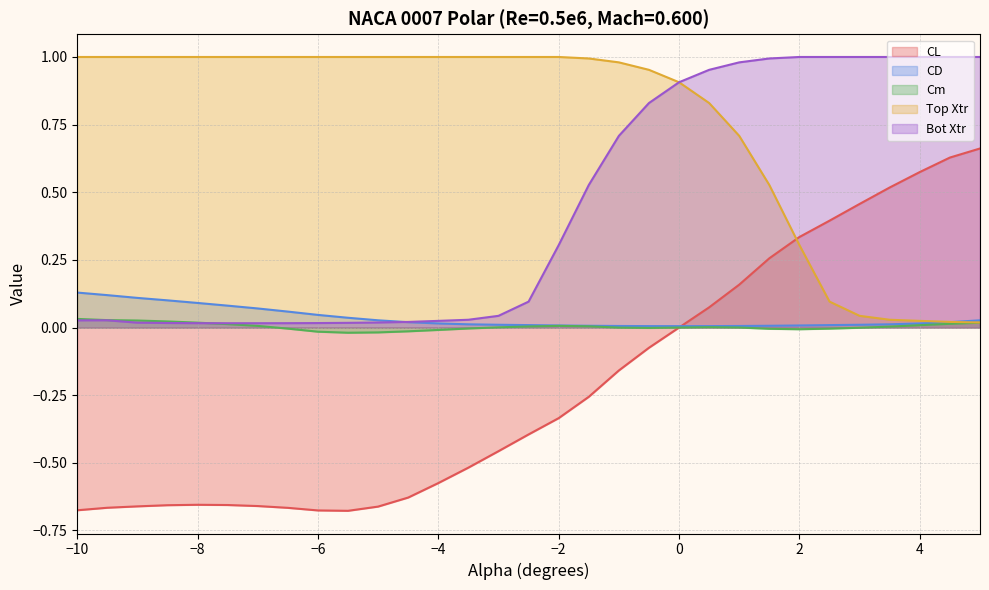

What is the minimum value shown in the chart?

-0.7